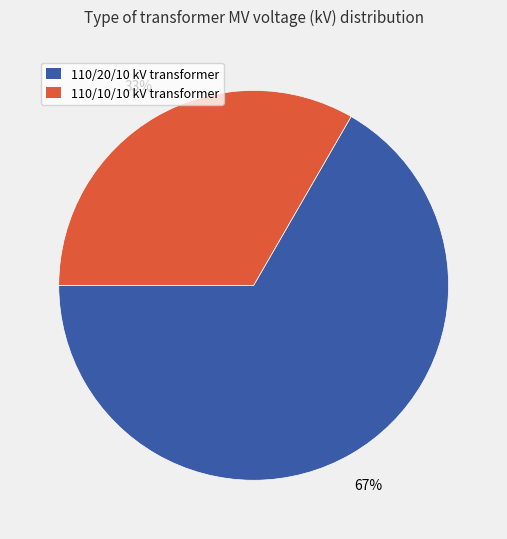

Is there any slice that represents more than half of the pie?

Yes